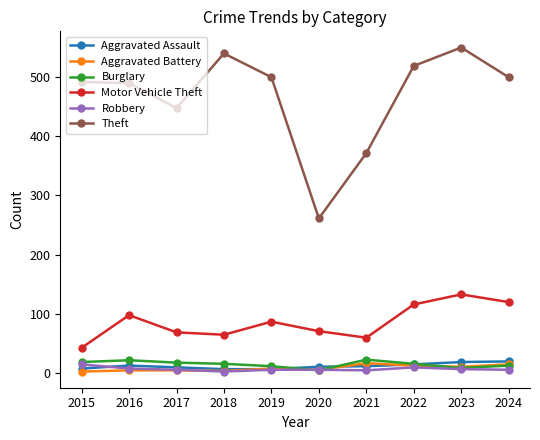

The value of Theft at 2017 is 223. True or false?

False